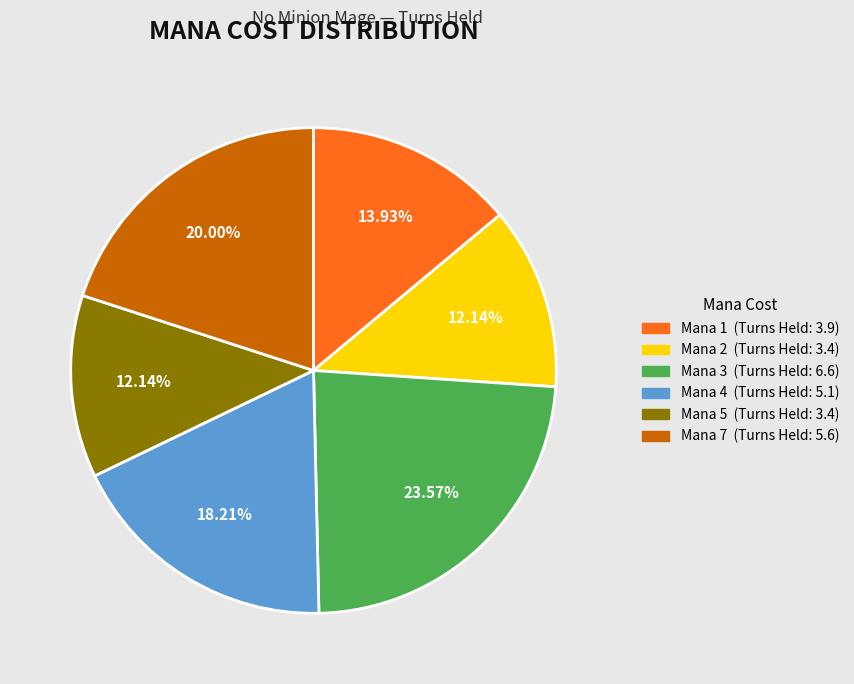

Is there any slice that represents more than half of the pie?

No